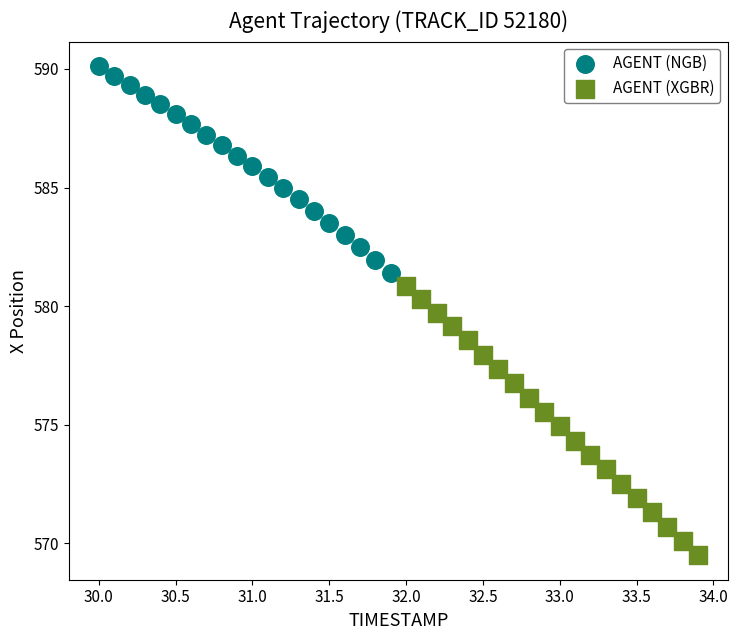

Which series contains the highest Y value?

AGENT (NGB)